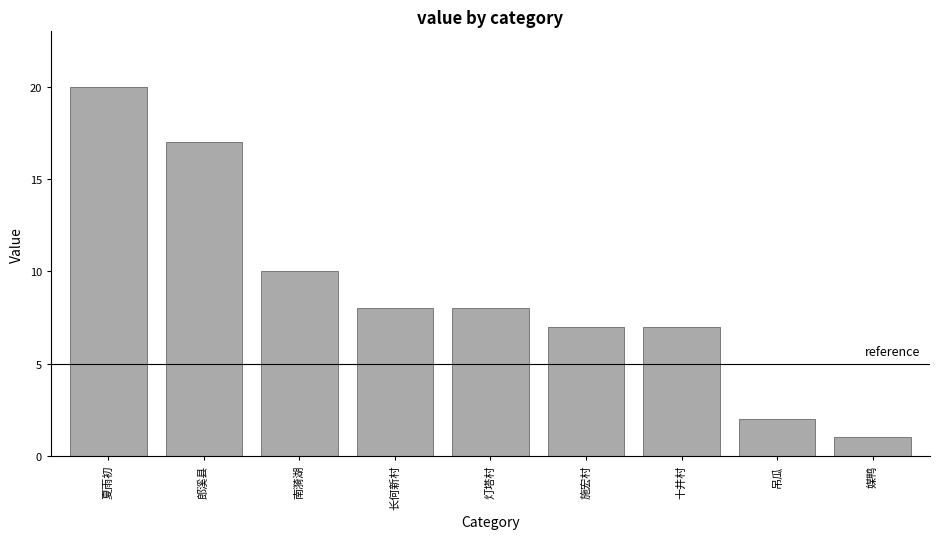

What is the label of the 3rd bar from the left?

南漪湖